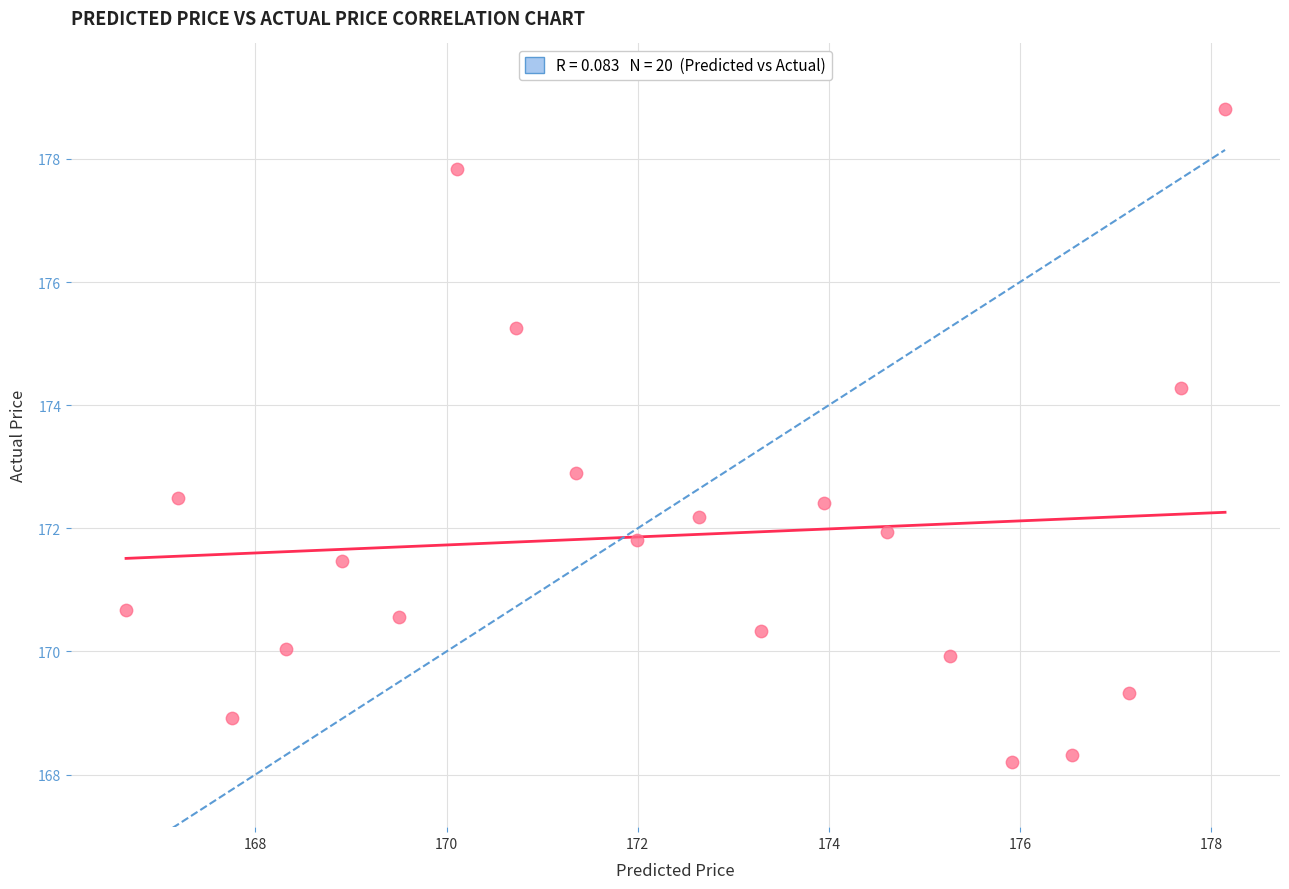

What is the range of X values (max minus min)?

11.5